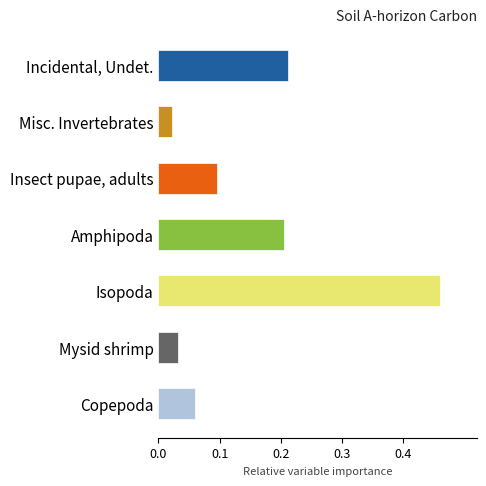

Does the chart contain stacked bars?

No